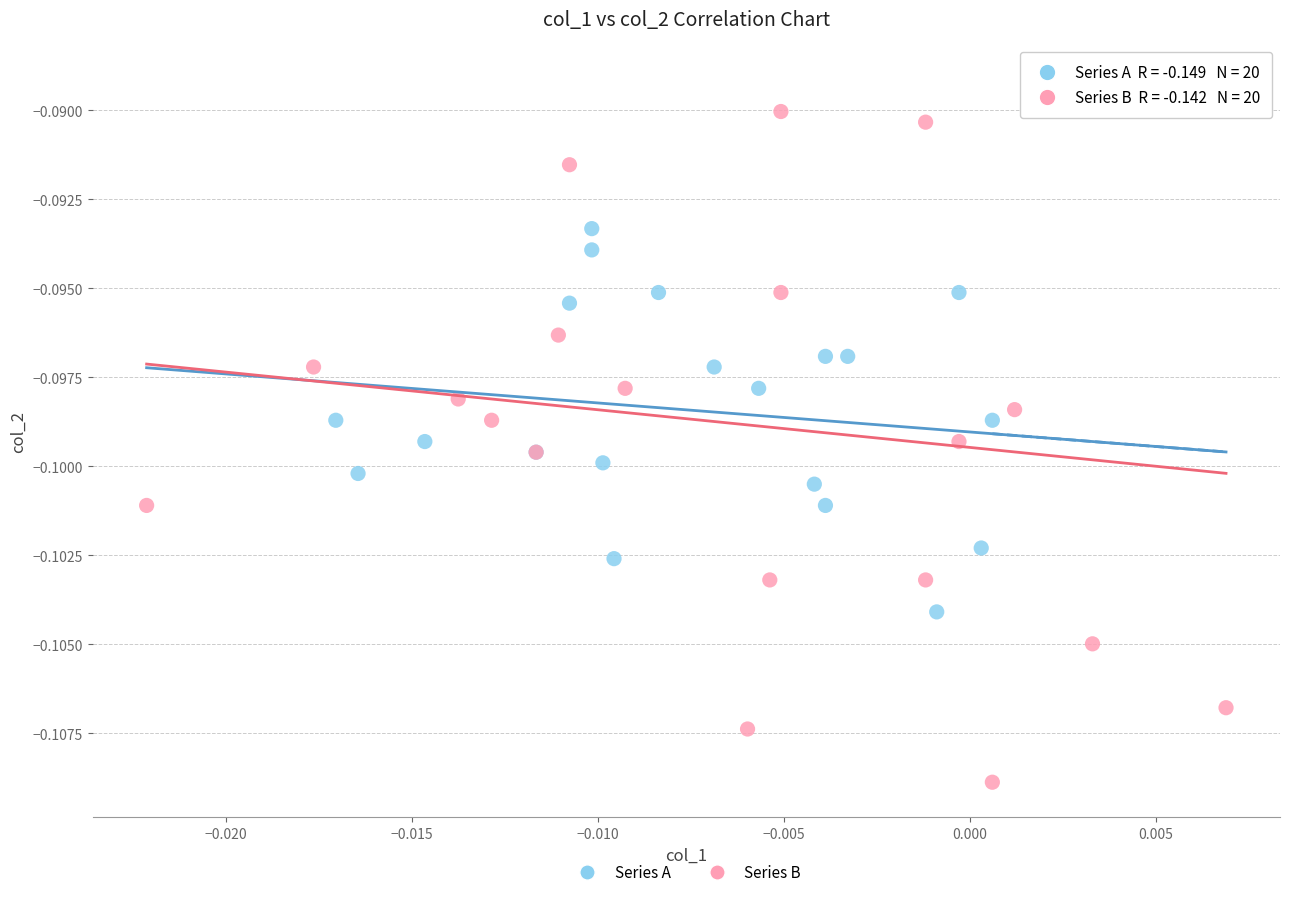

Which series reaches the minimum Y coordinate?

Series B